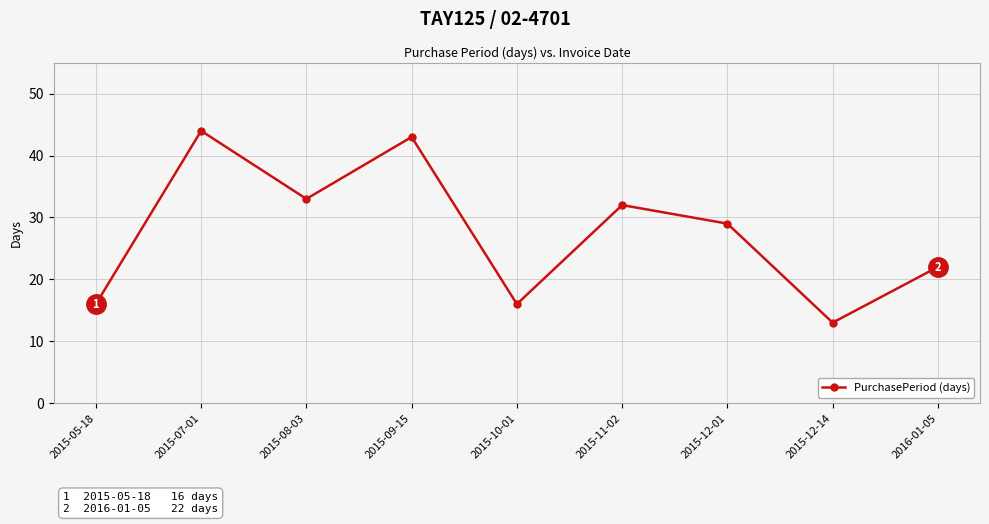

Where is the first local minimum?

2015-08-03